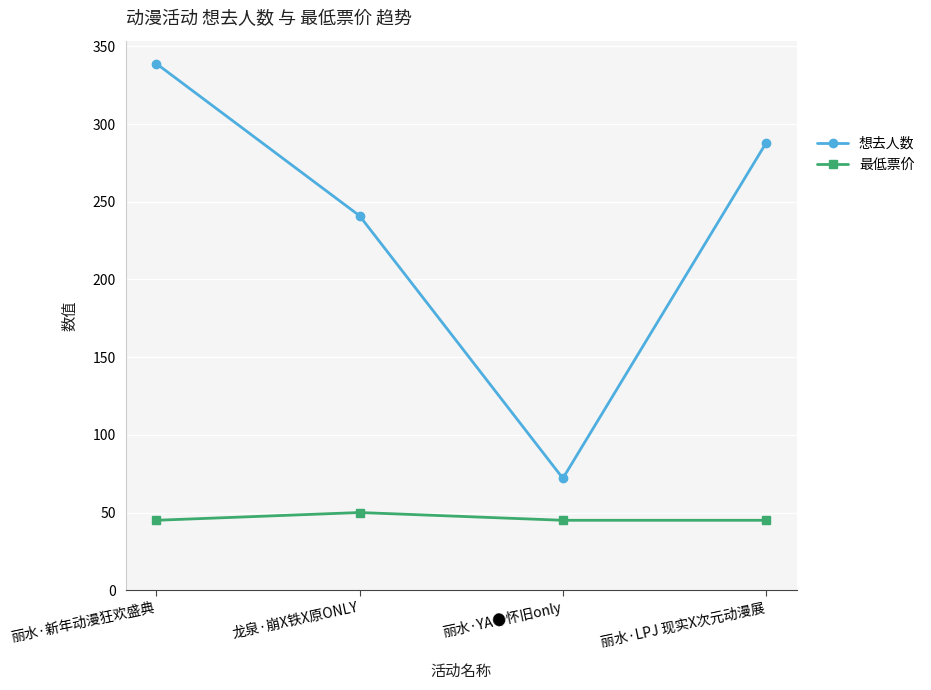

True or false: 想去人数 and 最低票价 intersect in this chart.

False